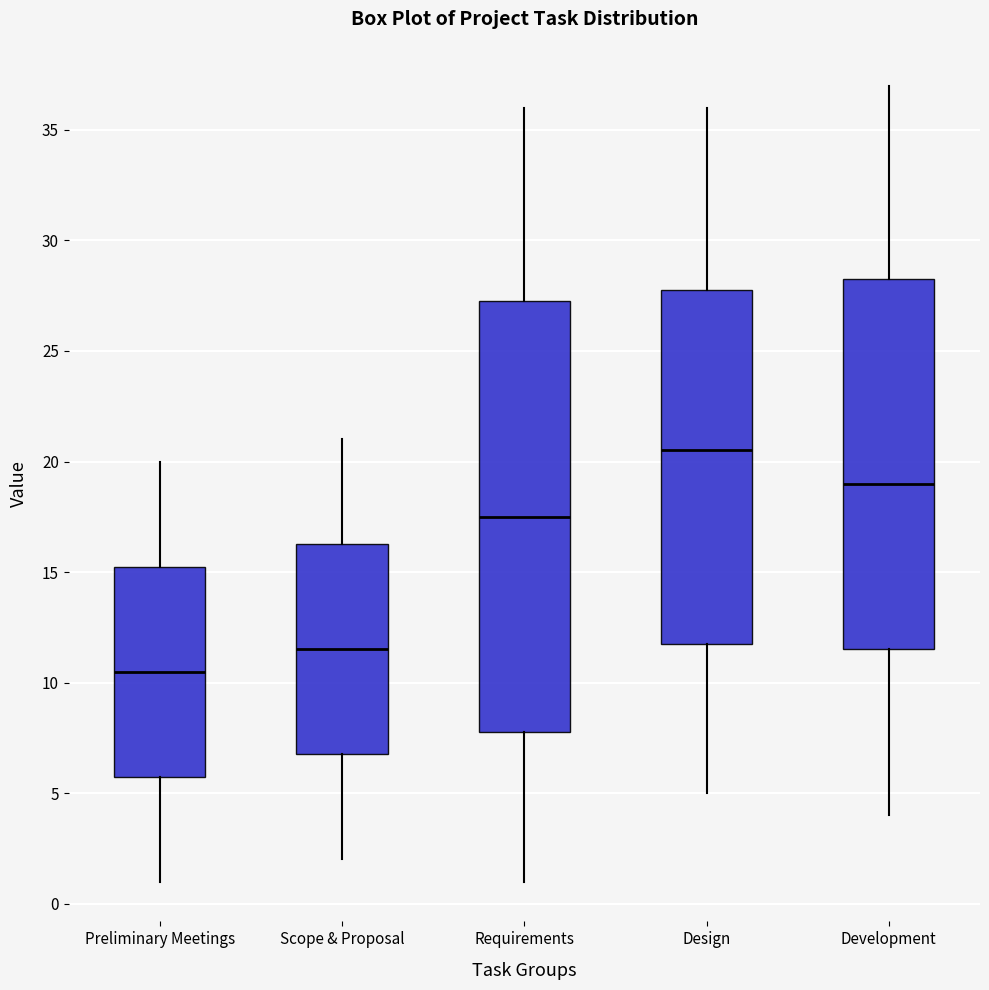

Reading left to right, transcribe this box plot: for each box, give where its median line is, the range the box spans, and where its two whiskers end, as read against the y-axis. The values are not printed on the chart, so give them approximately, as read against the axis.

Preliminary Meetings: median 10.5, box 6.0 to 15.5, whiskers 1.0 to 20.0
Scope & Proposal: median 11.5, box 7.0 to 16.5, whiskers 2.0 to 21.0
Requirements: median 17.5, box 8.0 to 27.5, whiskers 1.0 to 36.0
Design: median 20.5, box 12.0 to 28.0, whiskers 5.0 to 36.0
Development: median 19.0, box 11.5 to 28.5, whiskers 4.0 to 37.0